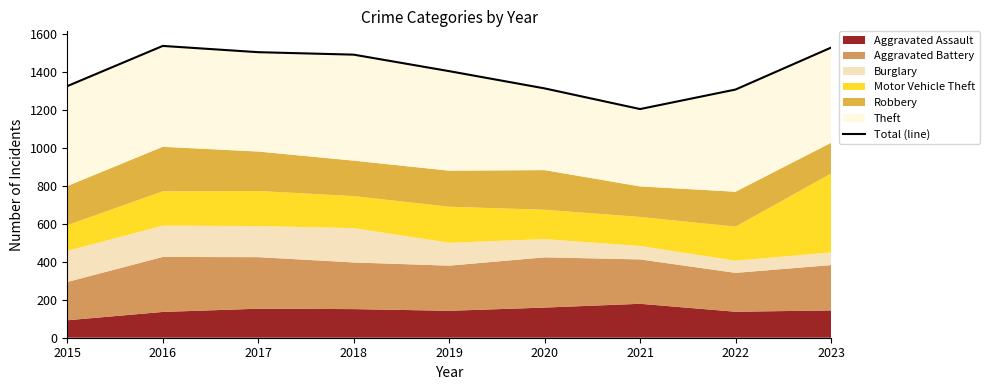

Rank the categories by value from highest to lowest.

2016, 2023, 2017, 2018, 2019, 2015, 2020, 2022, 2021